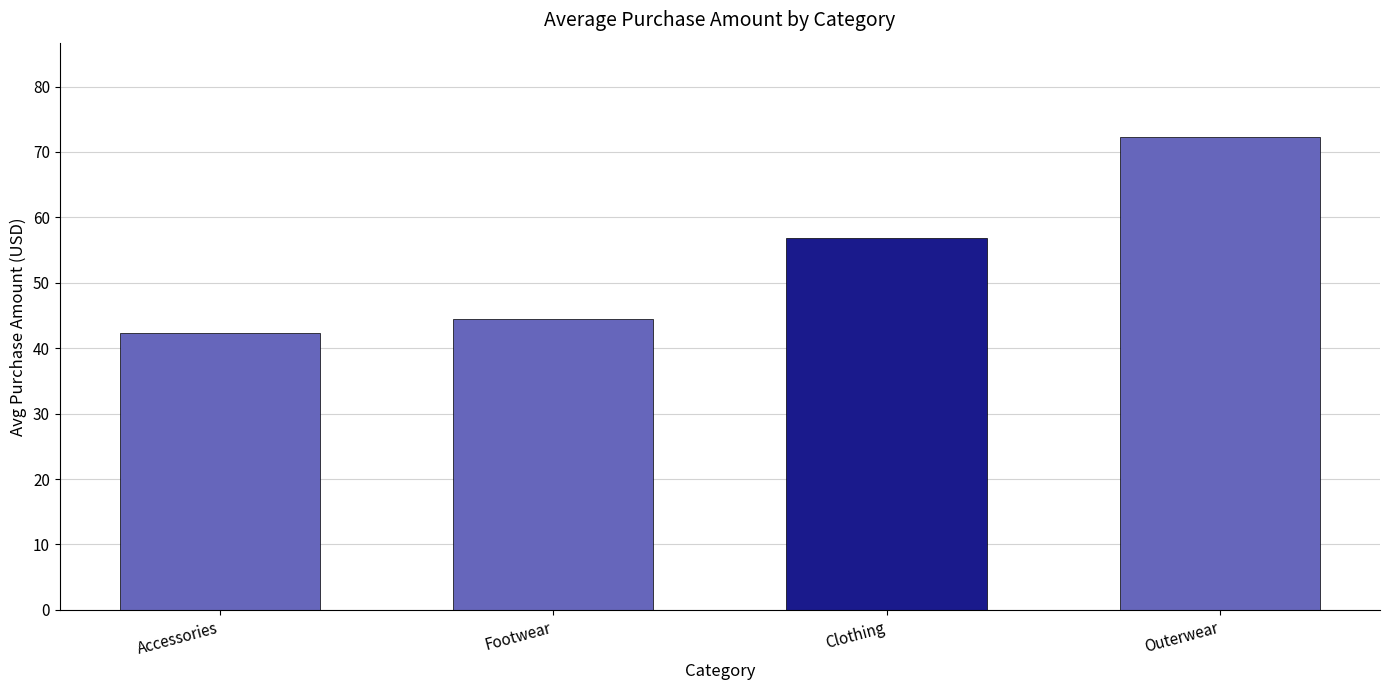

Count the number of values greater than 56.

2